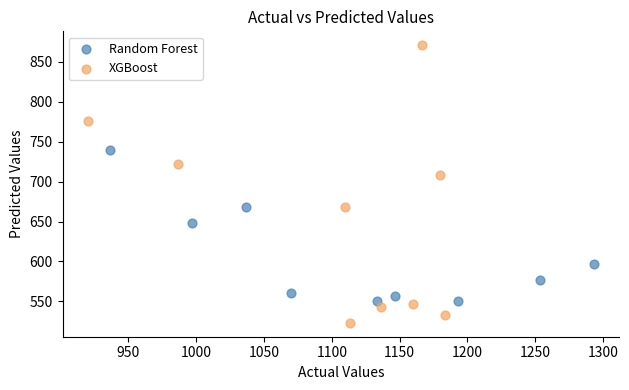

Which series has the widest spread of Y values?

XGBoost